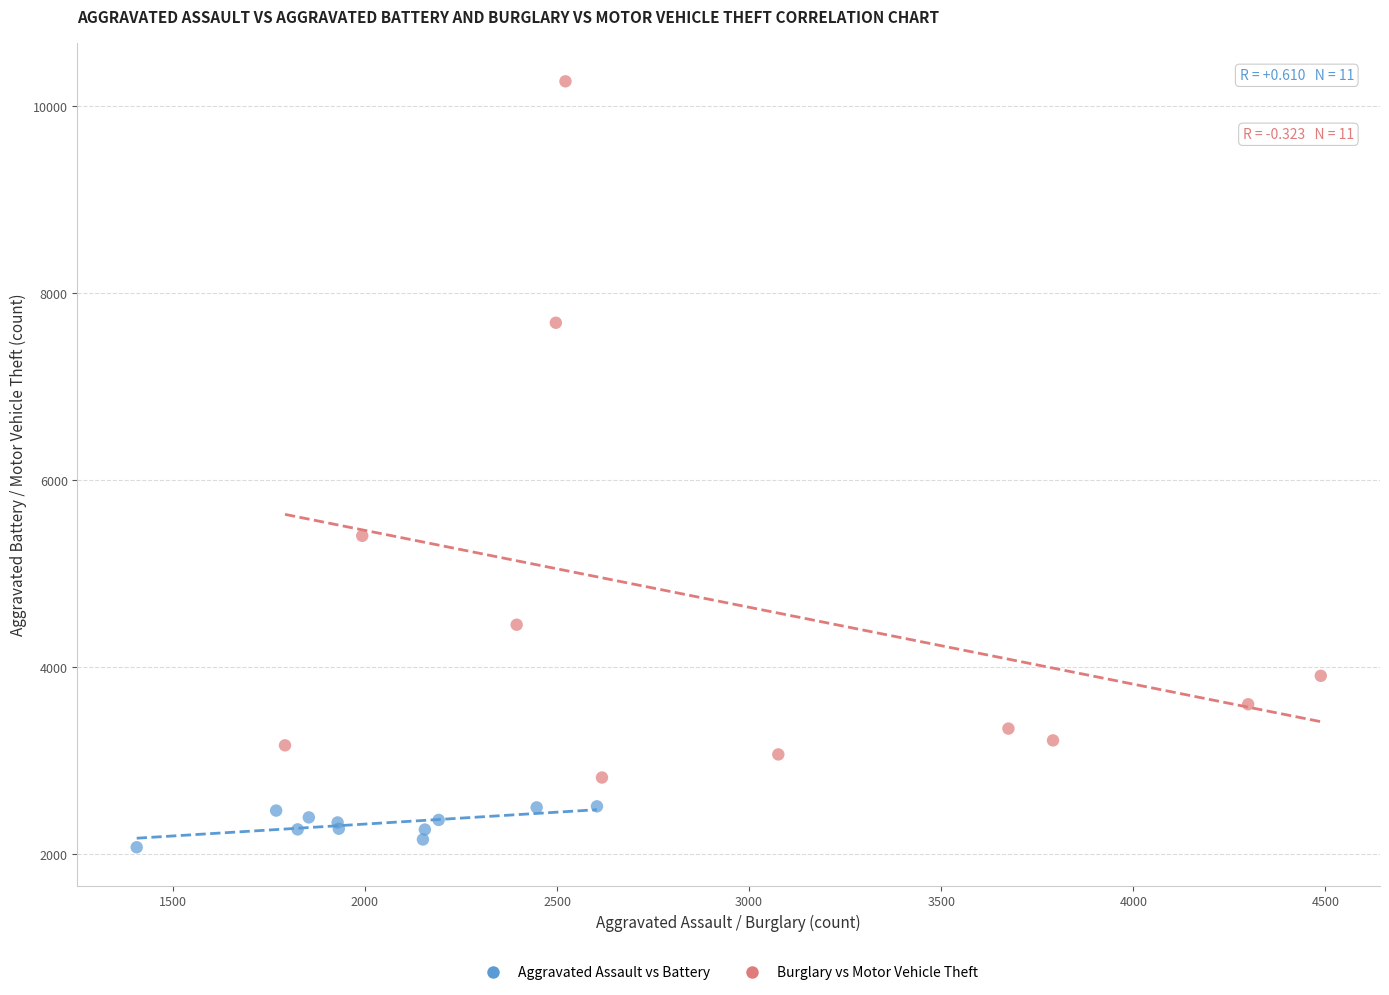

Which series has the largest Y range (max minus min)?

Burglary vs Motor Vehicle Theft